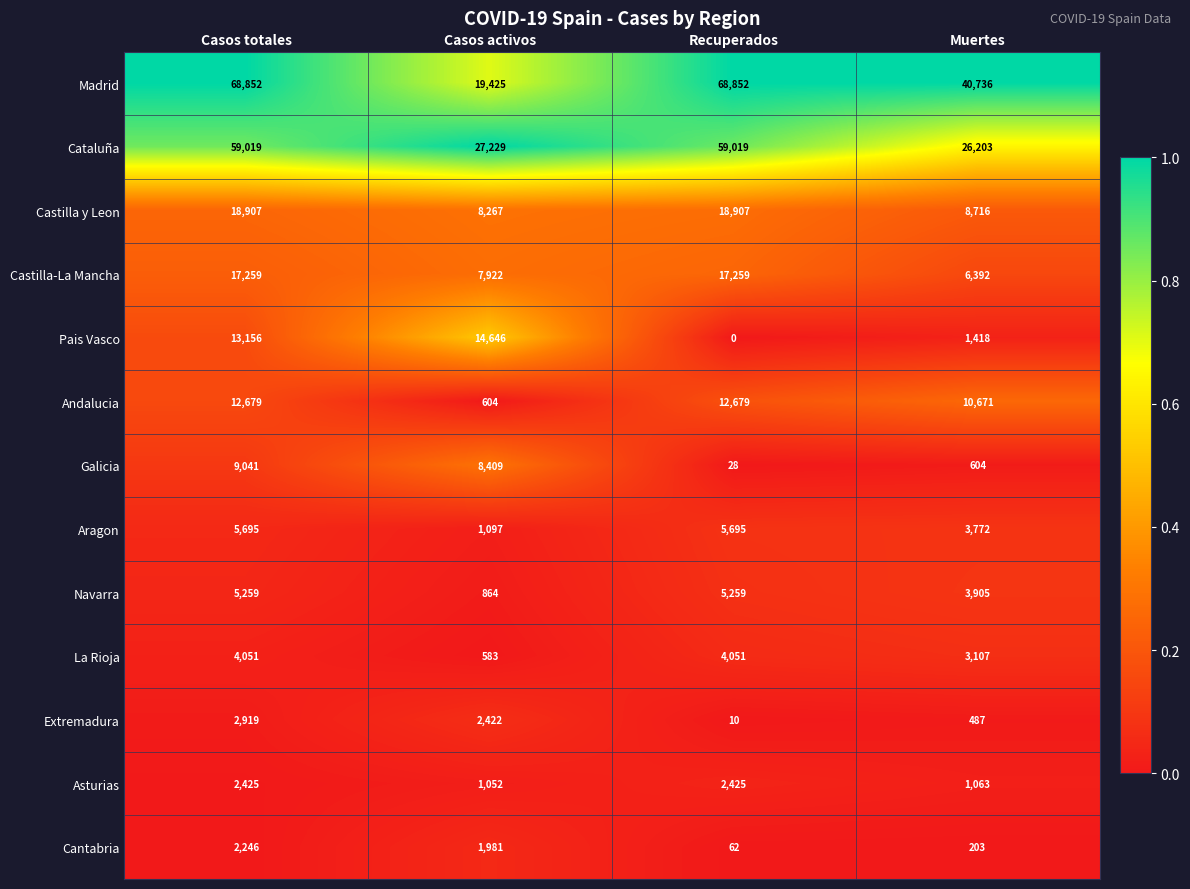

List the series in order of their peak value, lowest first.

Cantabria, Asturias, Extremadura, La Rioja, Navarra, Aragon, Galicia, Andalucia, Pais Vasco, Castilla-La Mancha, Castilla y Leon, Cataluña, Madrid